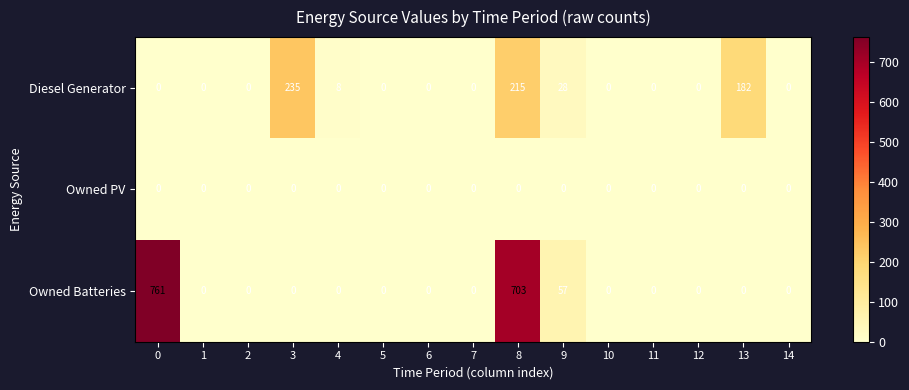

The value of Owned PV at 14 is 0. True or false?

True